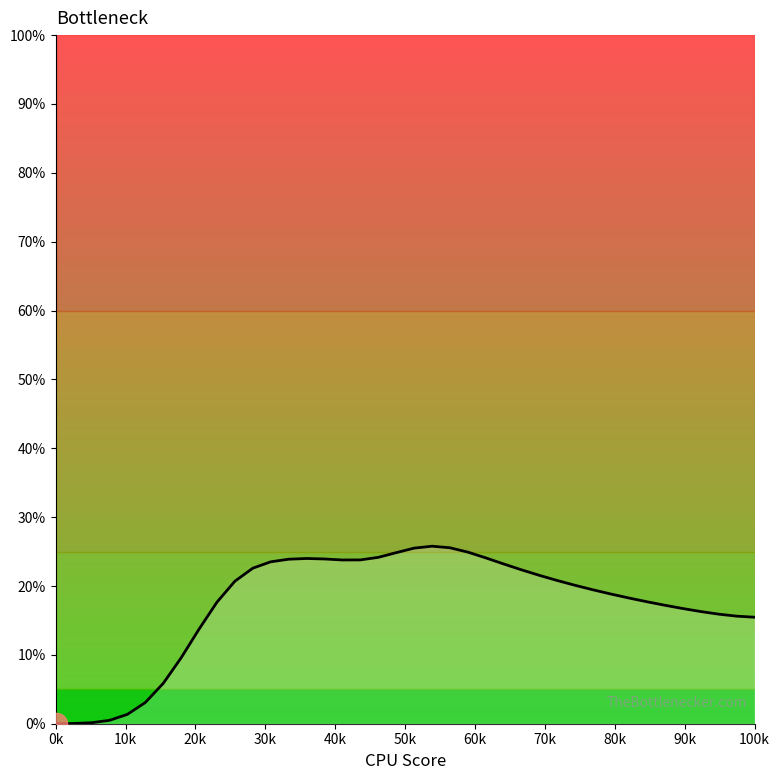

How many interior local peaks (higher than both neighbors) does the data have?

2